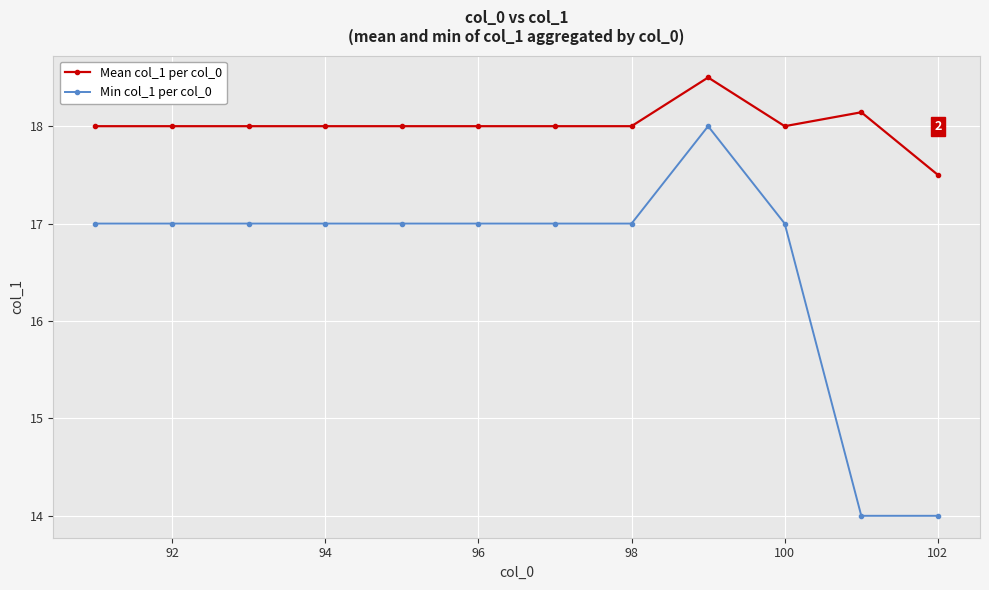

Reading left to right, list all the values displayed in this chart.

Mean col_1 per col_0: 18.0	18.0	18.0	18.0	18.0	18.0	18.0	18.0	18.5	18.0	18.1	17.5
Min col_1 per col_0: 17.0	17.0	17.0	17.0	17.0	17.0	17.0	17.0	18.0	17.0	14.0	14.0